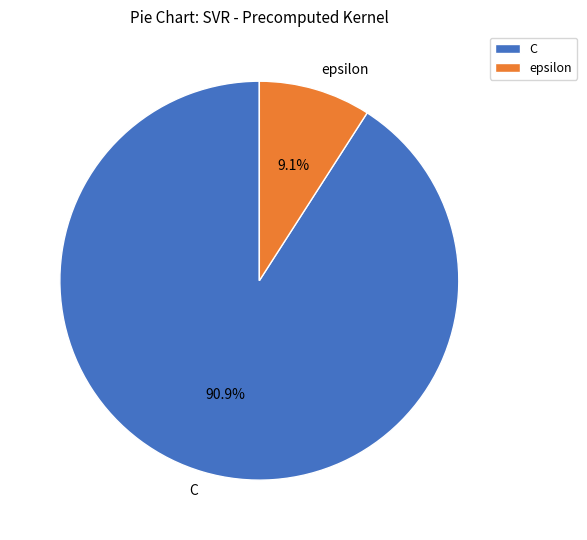

Between C and epsilon, which is larger?

C